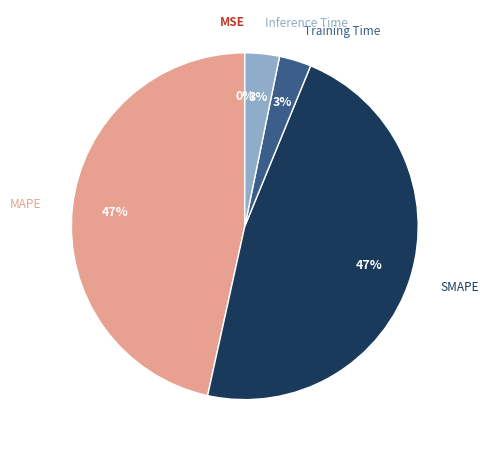

To the nearest percent, what is the difference between the largest and smallest slice percentages?

47%